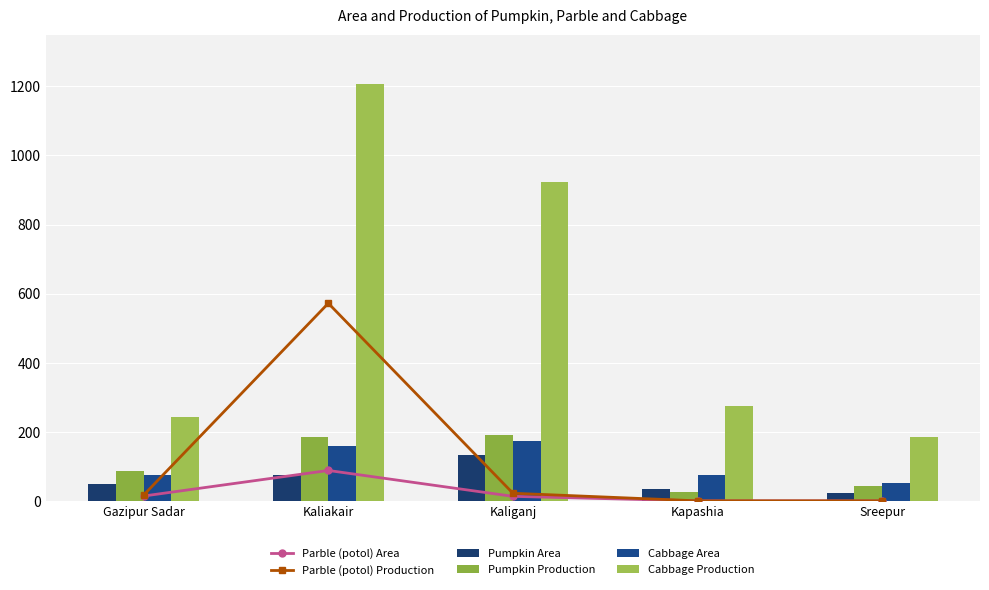

What is the total value across all series at Kaliakair?

2287